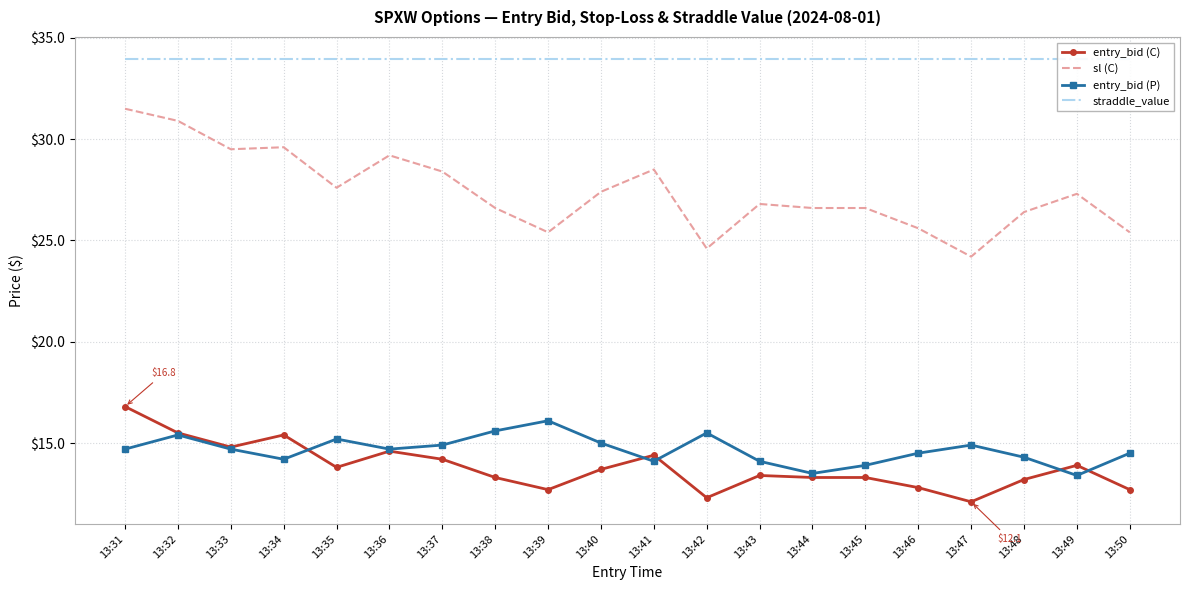

True or false: sl (C) has more than 2 points higher than both neighbors.

True